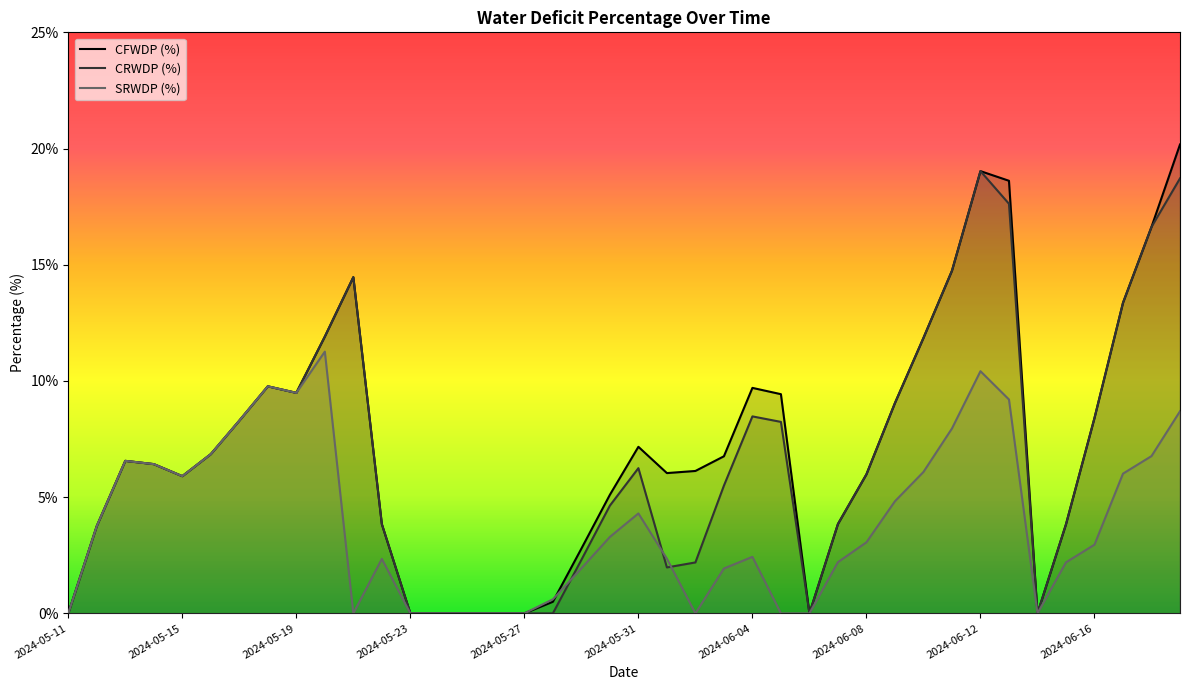

What position from the right is 2024-06-18?

2